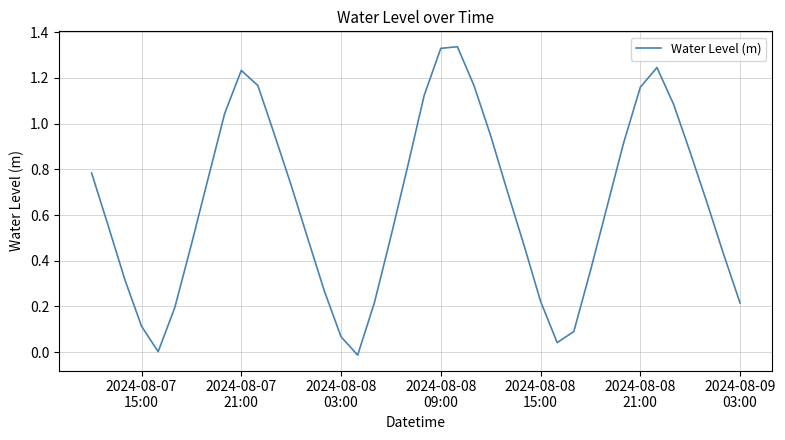

How many points are lower than both their immediate neighbors (excluding endpoints)?

3